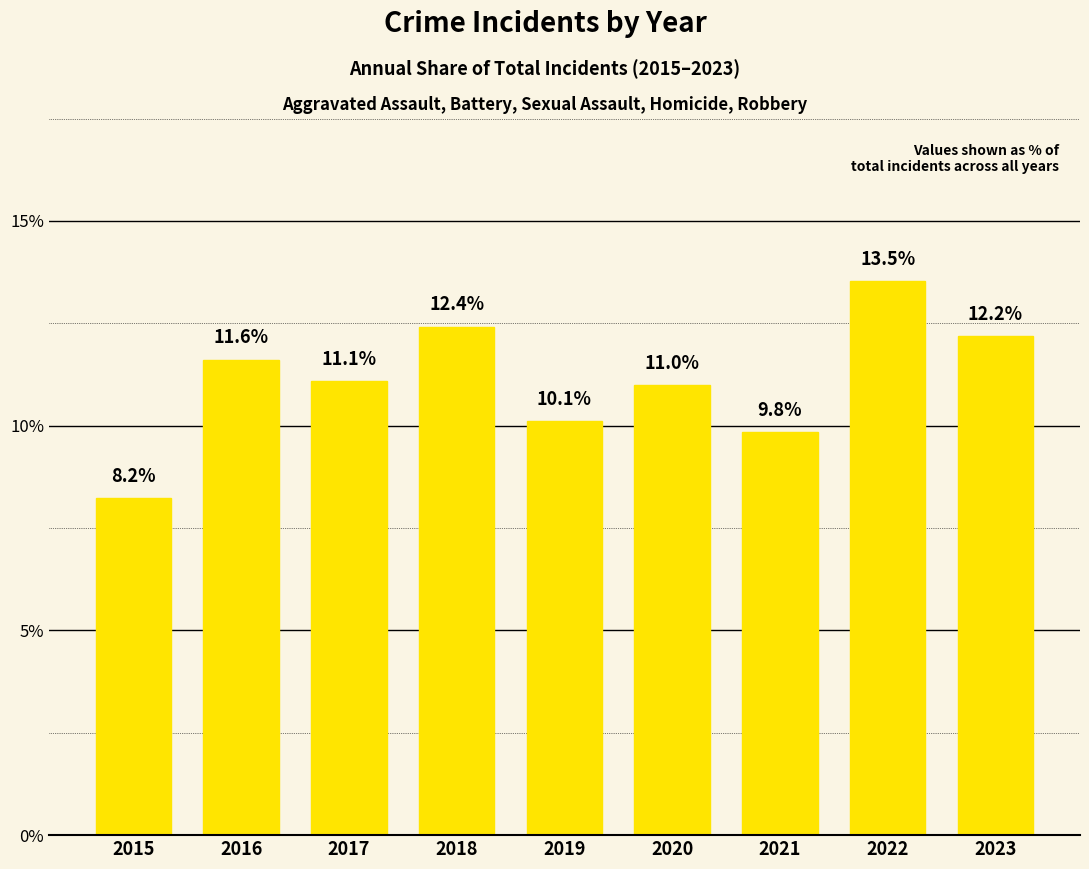

How many values exceed 11?

5